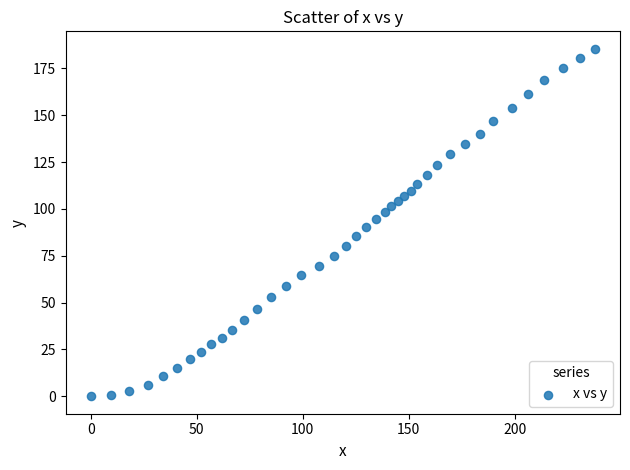

What is the range of X values (max minus min)?

237.7